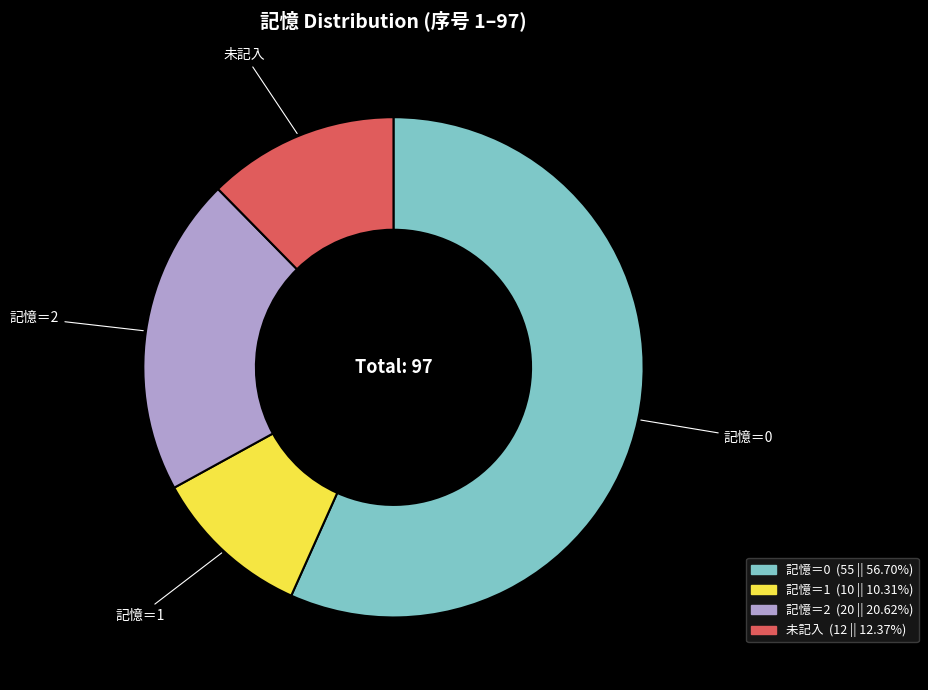

Do 記憶＝0 and 記憶＝2 together represent more than half of the pie?

Yes